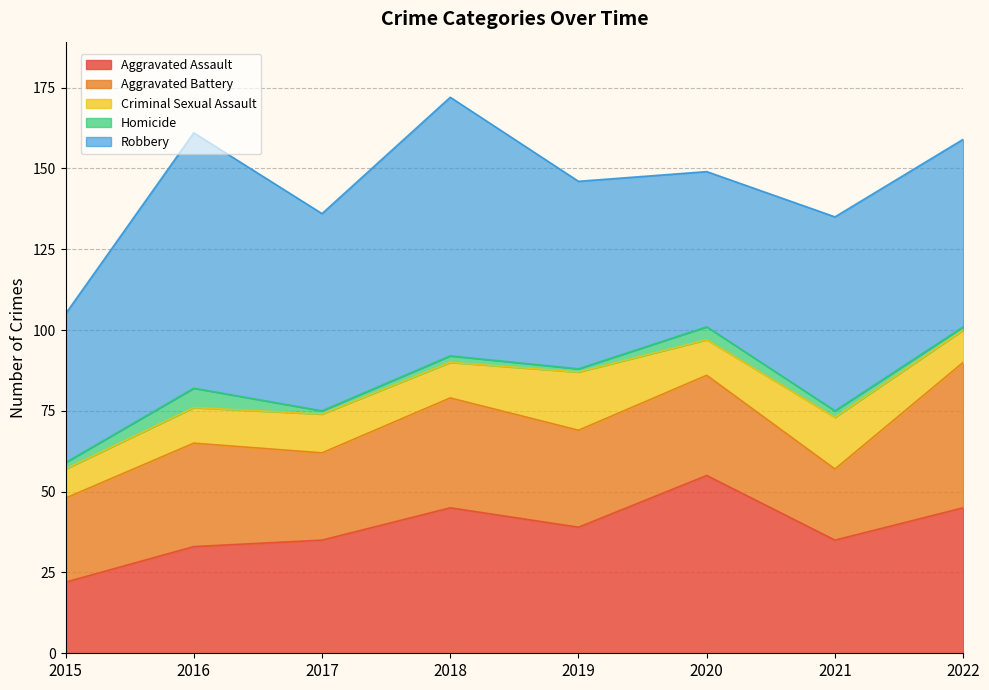

Where is Aggravated Battery nearest to the value 33?

2016